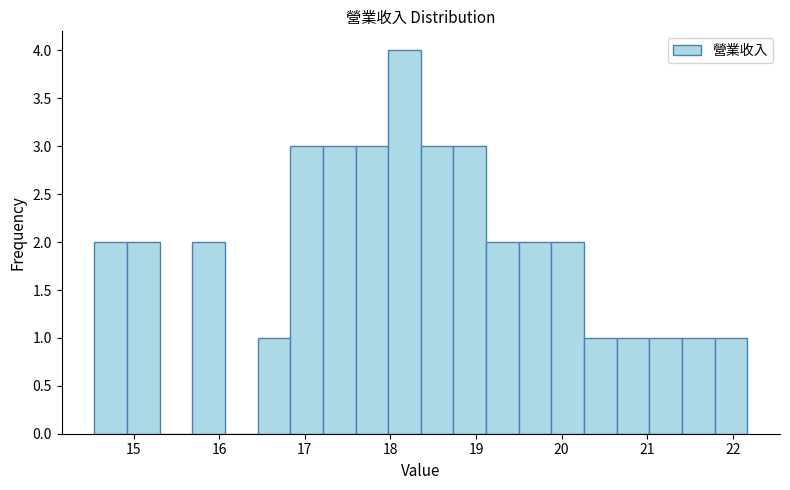

Read against the x-axis, roughly where is the centre of the tallest bar?

18.2